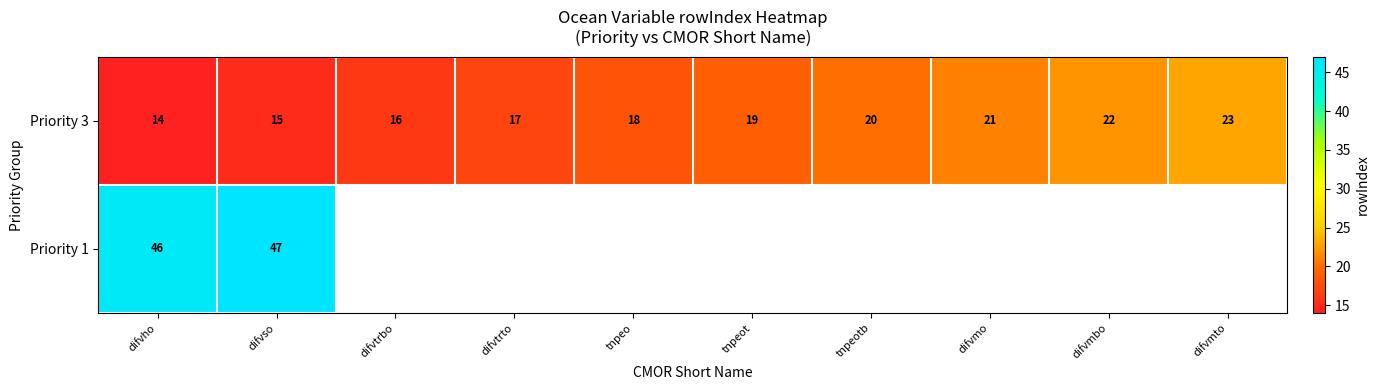

At which label does Priority 3 reach its peak?

difvmto